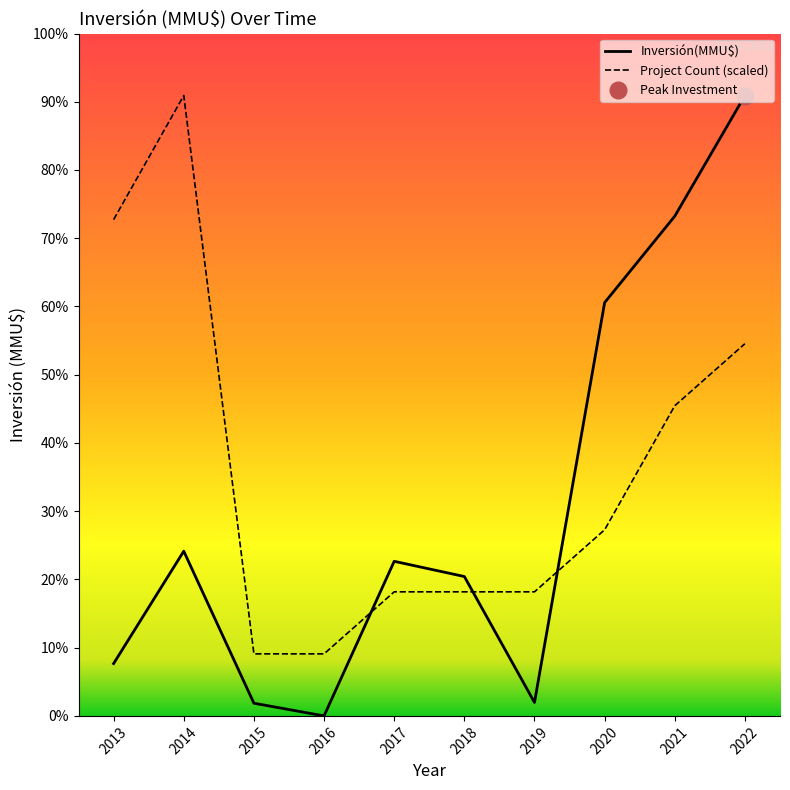

The Project Count (scaled) series shows 70404 at 2019. True or false?

False